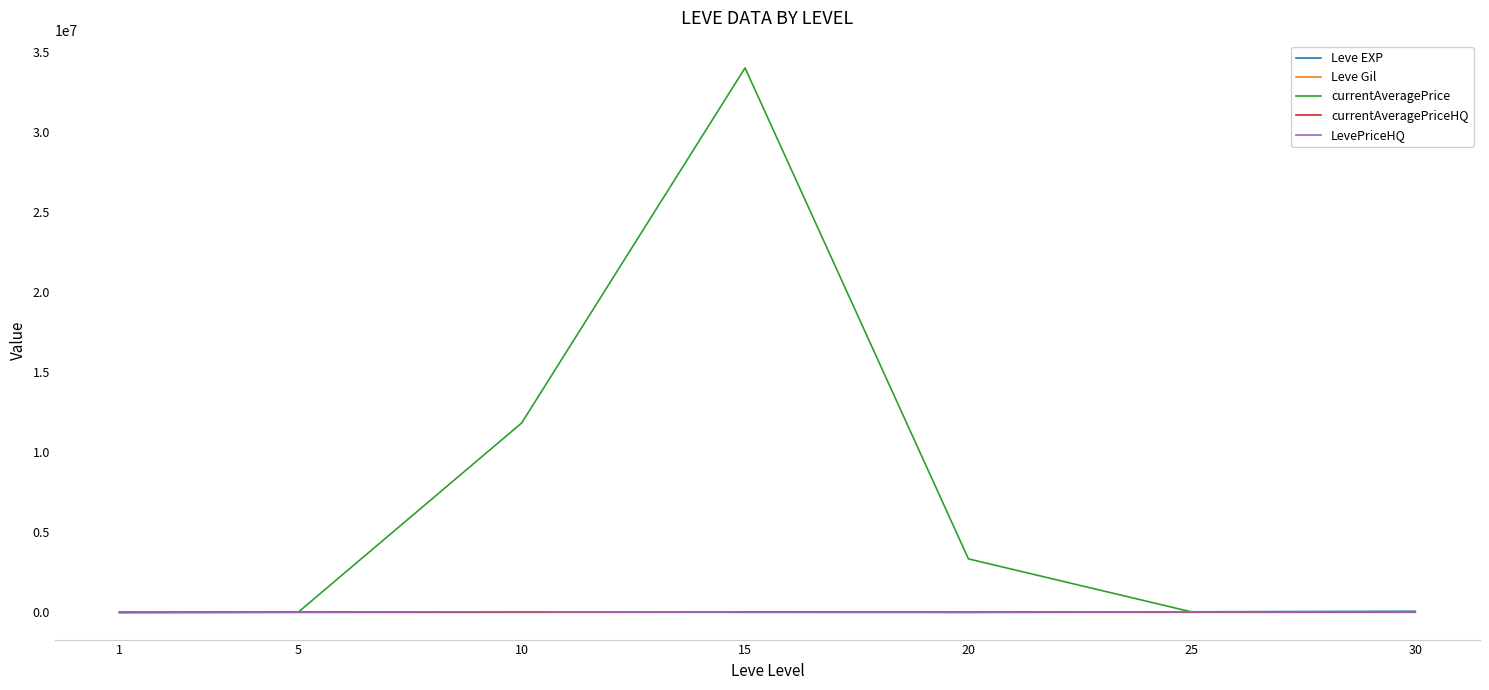

What is the greatest value displayed?

34008004.0